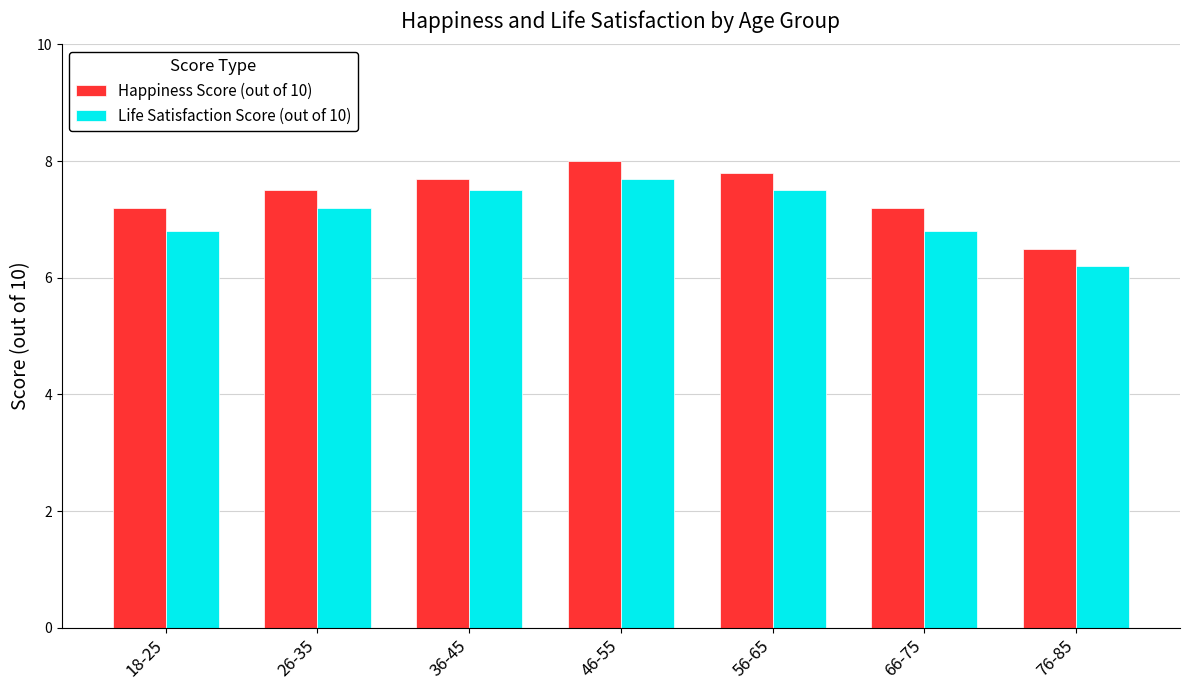

How many data points in Life Satisfaction Score (out of 10) are less than 7?

3